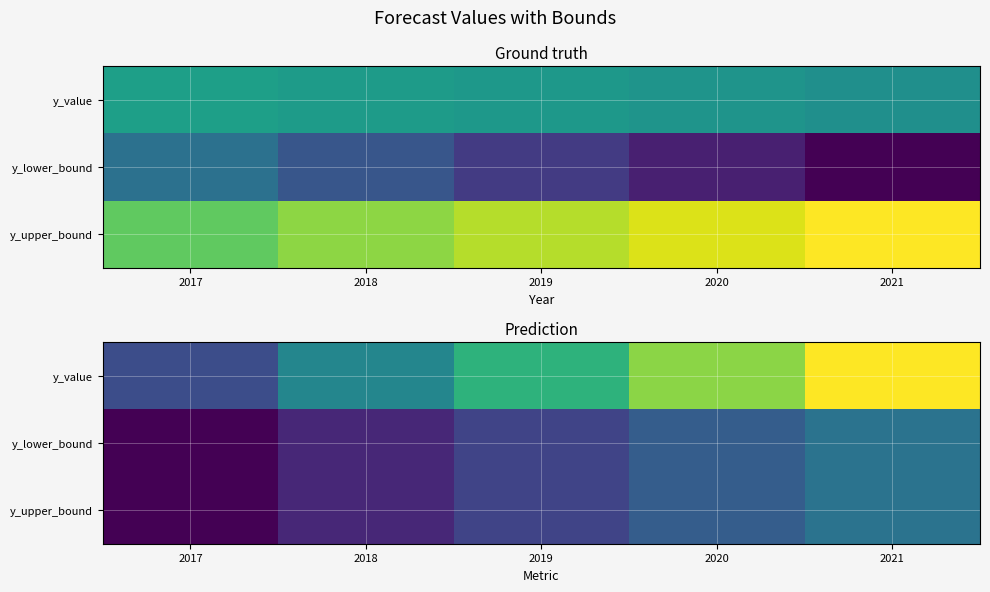

What is the maximum value for y_value?

16.1